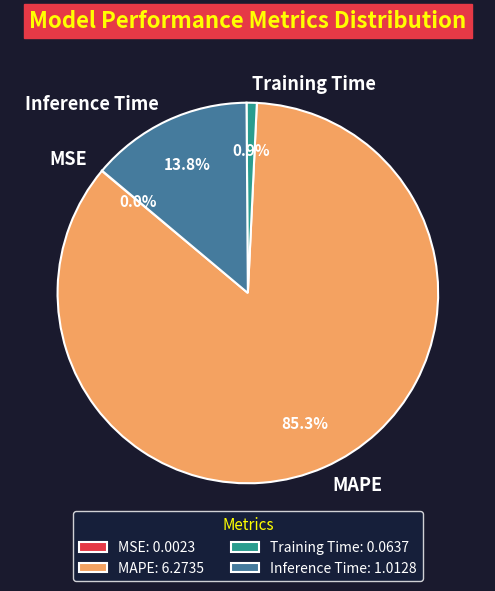

Does any single category account for the majority?

Yes